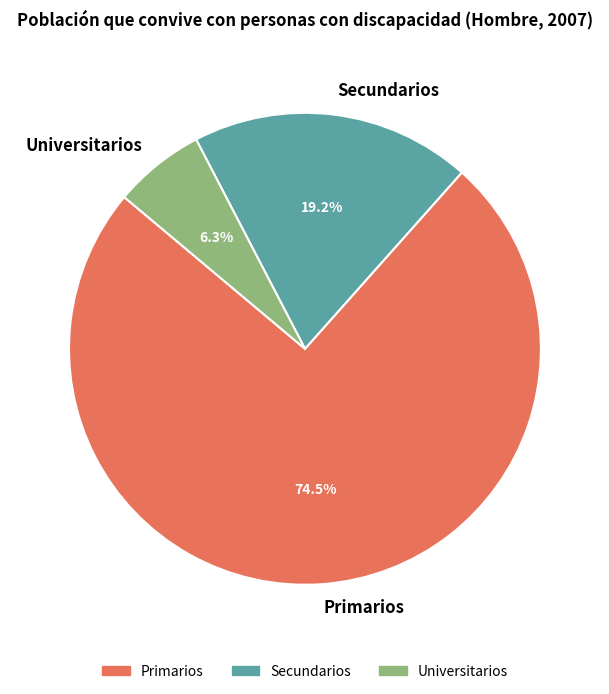

True or false: Universitarios accounts for 1% of the total.

False